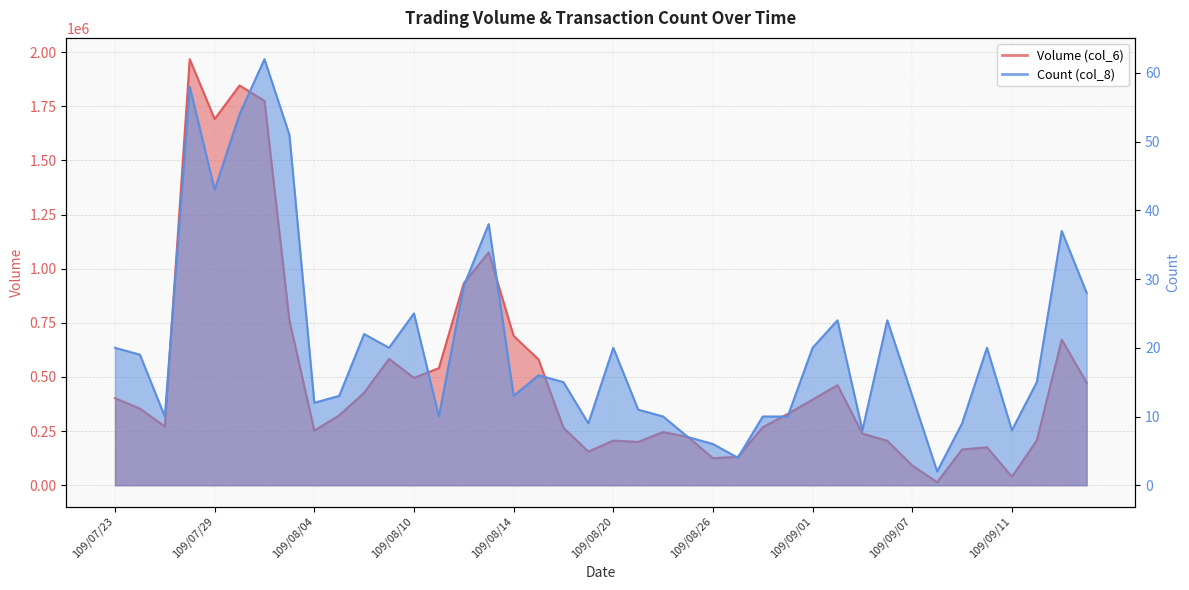

Where is Count (col_8) nearest to the value 32?

109/08/12